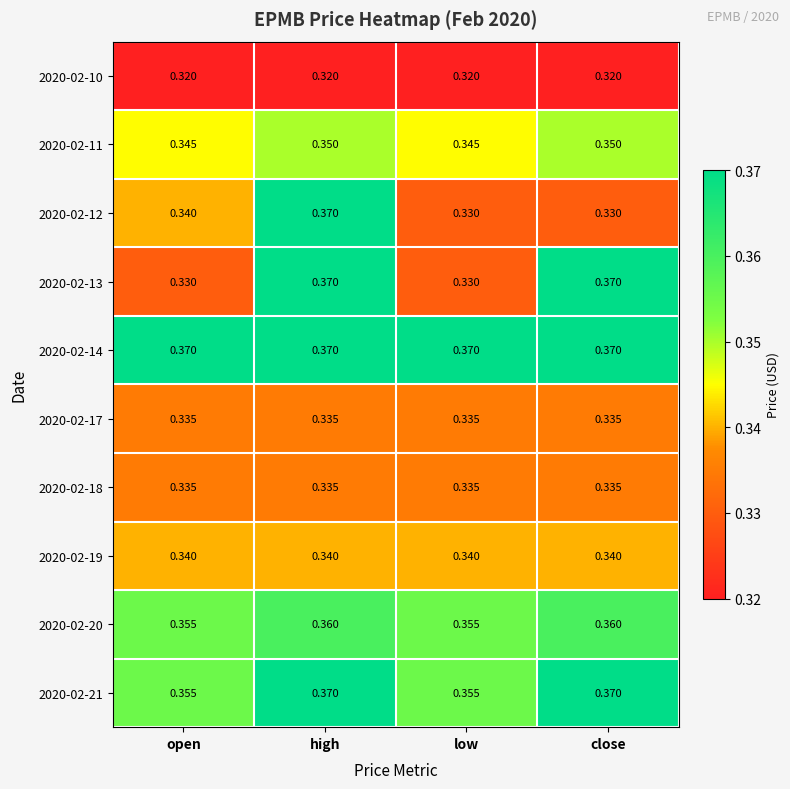

Is the value of 2020-02-19 at open greater than the value of 2020-02-13 at high?

No